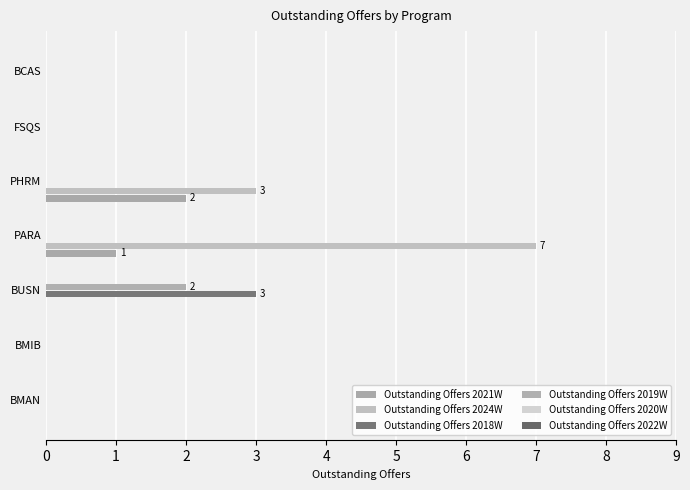

How many data points does each series have?

7